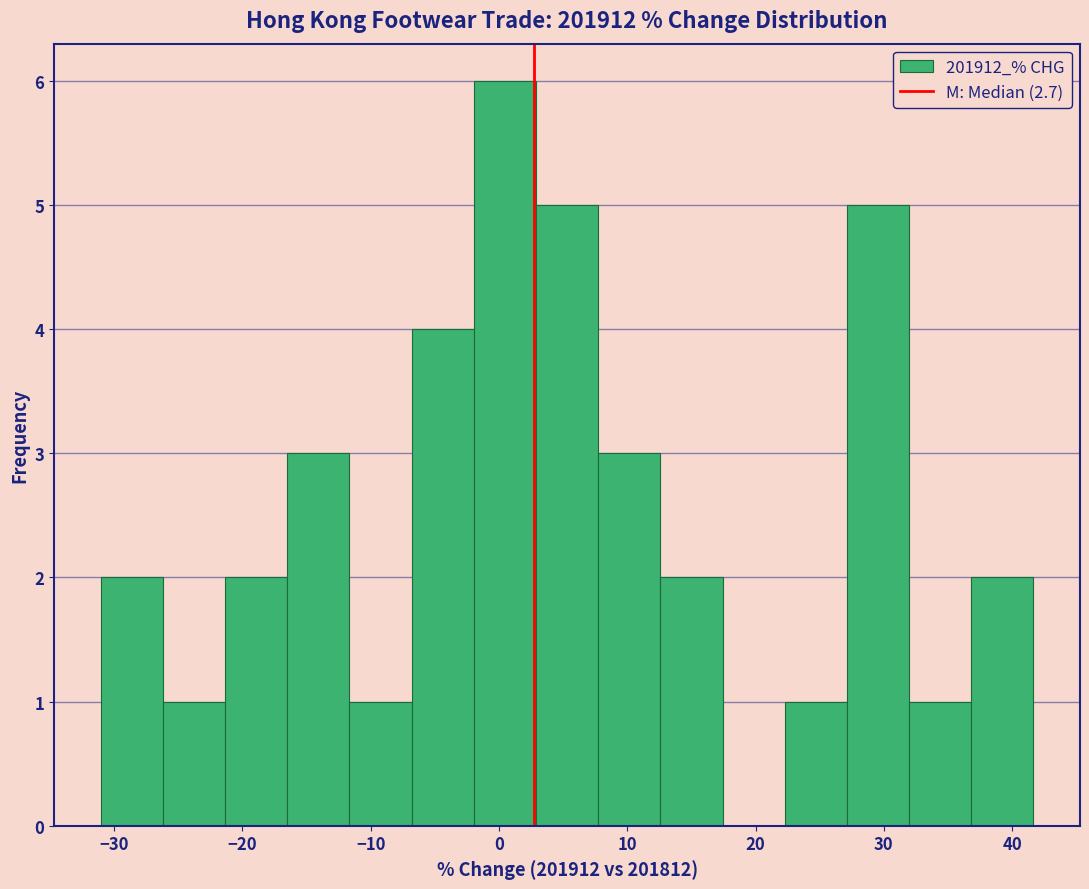

Which range on the x-axis has the tallest bar?

-2 to 3